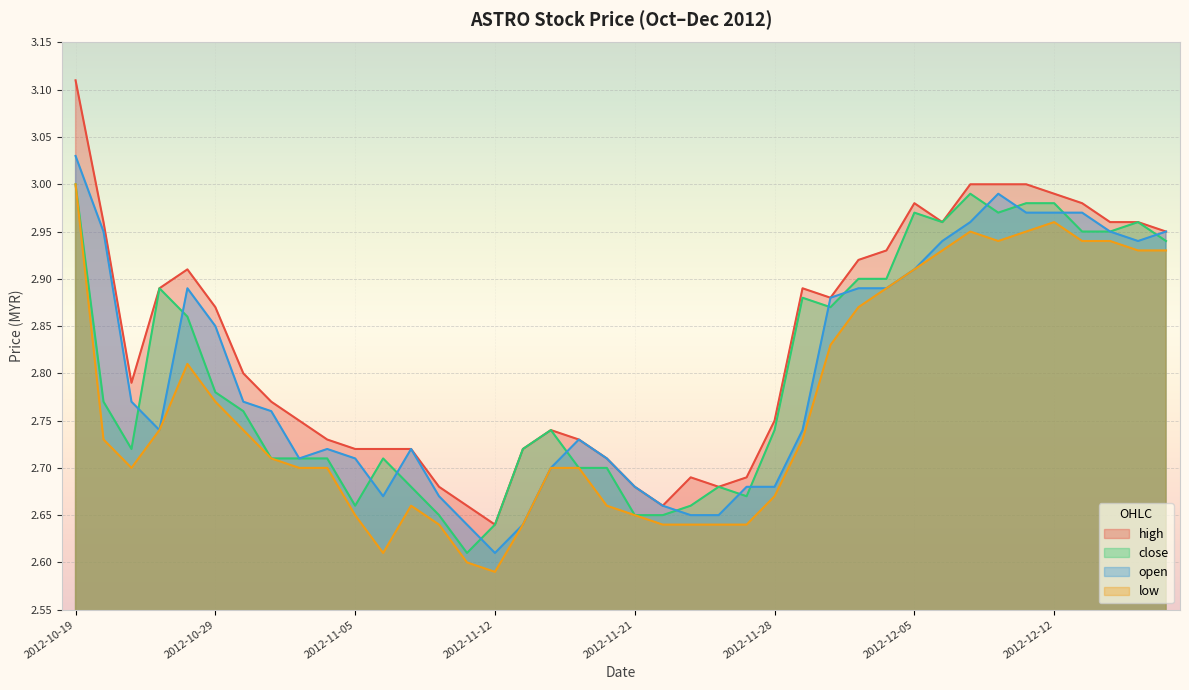

Reading right to left, what are all the values shown in this chart?

high: 2012-12-18=3.0	2012-12-17=3.0	2012-12-14=3.0	2012-12-13=3.0	2012-12-12=3.0	2012-12-11=3.0	2012-12-10=3.0	2012-12-07=3.0	2012-12-06=3.0	2012-12-05=3.0	2012-12-04=2.9	2012-12-03=2.9	2012-11-30=2.9	2012-11-29=2.9	2012-11-28=2.8	2012-11-27=2.7	2012-11-26=2.7	2012-11-23=2.7	2012-11-22=2.7	2012-11-21=2.7	2012-11-20=2.7	2012-11-19=2.7	2012-11-16=2.7	2012-11-14=2.7	2012-11-12=2.6	2012-11-09=2.7	2012-11-08=2.7	2012-11-07=2.7	2012-11-06=2.7	2012-11-05=2.7	2012-11-02=2.7	2012-11-01=2.8	2012-10-31=2.8	2012-10-30=2.8	2012-10-29=2.9	2012-10-25=2.9	2012-10-24=2.9	2012-10-23=2.8	2012-10-22=3.0	2012-10-19=3.1
close: 2012-12-18=2.9	2012-12-17=3.0	2012-12-14=3.0	2012-12-13=3.0	2012-12-12=3.0	2012-12-11=3.0	2012-12-10=3.0	2012-12-07=3.0	2012-12-06=3.0	2012-12-05=3.0	2012-12-04=2.9	2012-12-03=2.9	2012-11-30=2.9	2012-11-29=2.9	2012-11-28=2.7	2012-11-27=2.7	2012-11-26=2.7	2012-11-23=2.7	2012-11-22=2.6	2012-11-21=2.6	2012-11-20=2.7	2012-11-19=2.7	2012-11-16=2.7	2012-11-14=2.7	2012-11-12=2.6	2012-11-09=2.6	2012-11-08=2.6	2012-11-07=2.7	2012-11-06=2.7	2012-11-05=2.7	2012-11-02=2.7	2012-11-01=2.7	2012-10-31=2.7	2012-10-30=2.8	2012-10-29=2.8	2012-10-25=2.9	2012-10-24=2.9	2012-10-23=2.7	2012-10-22=2.8	2012-10-19=3.0
open: 2012-12-18=3.0	2012-12-17=2.9	2012-12-14=3.0	2012-12-13=3.0	2012-12-12=3.0	2012-12-11=3.0	2012-12-10=3.0	2012-12-07=3.0	2012-12-06=2.9	2012-12-05=2.9	2012-12-04=2.9	2012-12-03=2.9	2012-11-30=2.9	2012-11-29=2.7	2012-11-28=2.7	2012-11-27=2.7	2012-11-26=2.6	2012-11-23=2.6	2012-11-22=2.7	2012-11-21=2.7	2012-11-20=2.7	2012-11-19=2.7	2012-11-16=2.7	2012-11-14=2.6	2012-11-12=2.6	2012-11-09=2.6	2012-11-08=2.7	2012-11-07=2.7	2012-11-06=2.7	2012-11-05=2.7	2012-11-02=2.7	2012-11-01=2.7	2012-10-31=2.8	2012-10-30=2.8	2012-10-29=2.9	2012-10-25=2.9	2012-10-24=2.7	2012-10-23=2.8	2012-10-22=3.0	2012-10-19=3.0
low: 2012-12-18=2.9	2012-12-17=2.9	2012-12-14=2.9	2012-12-13=2.9	2012-12-12=3.0	2012-12-11=3.0	2012-12-10=2.9	2012-12-07=3.0	2012-12-06=2.9	2012-12-05=2.9	2012-12-04=2.9	2012-12-03=2.9	2012-11-30=2.8	2012-11-29=2.7	2012-11-28=2.7	2012-11-27=2.6	2012-11-26=2.6	2012-11-23=2.6	2012-11-22=2.6	2012-11-21=2.6	2012-11-20=2.7	2012-11-19=2.7	2012-11-16=2.7	2012-11-14=2.6	2012-11-12=2.6	2012-11-09=2.6	2012-11-08=2.6	2012-11-07=2.7	2012-11-06=2.6	2012-11-05=2.6	2012-11-02=2.7	2012-11-01=2.7	2012-10-31=2.7	2012-10-30=2.7	2012-10-29=2.8	2012-10-25=2.8	2012-10-24=2.7	2012-10-23=2.7	2012-10-22=2.7	2012-10-19=3.0